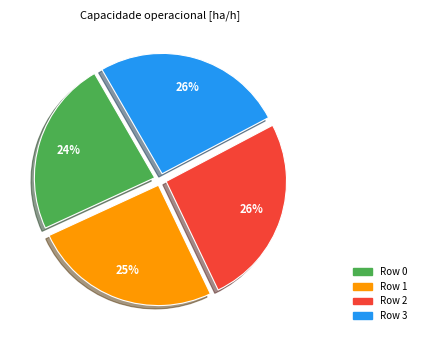

Is there a majority slice in this chart?

No